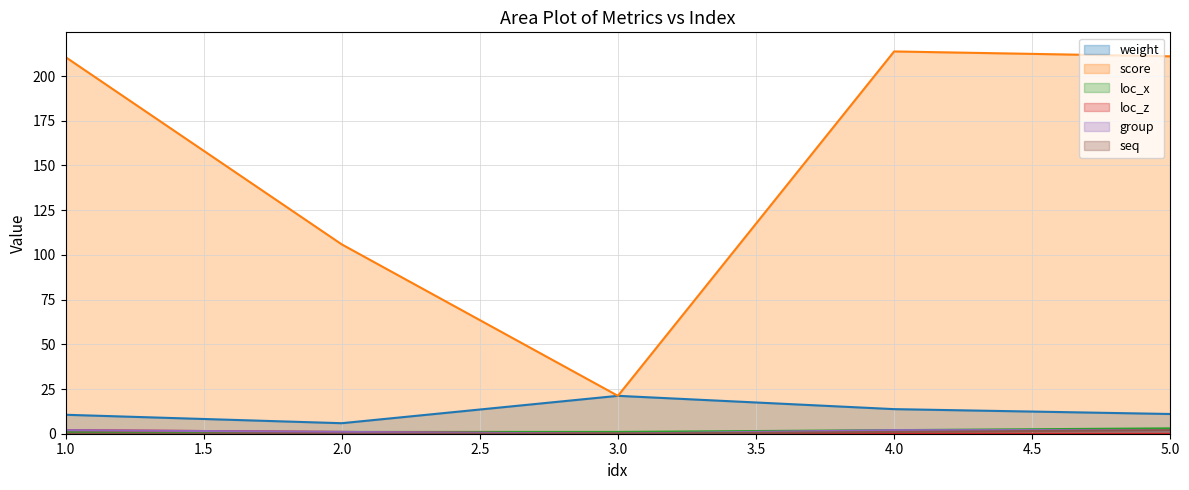

How many interior local valleys does the group series have?

1